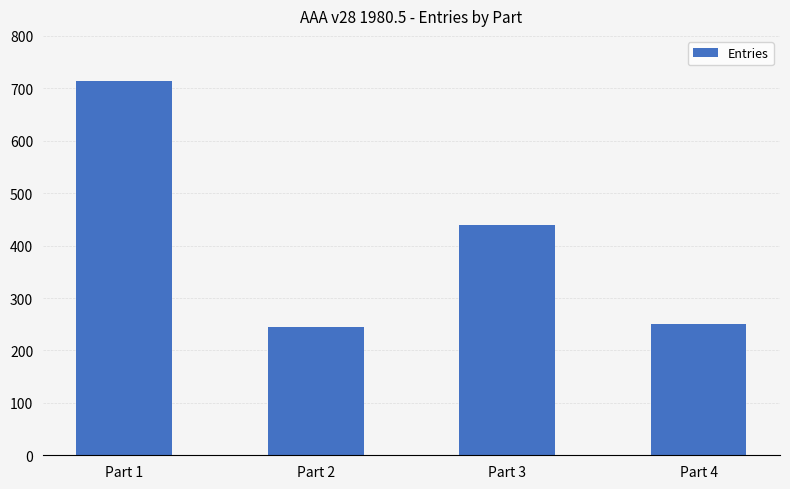

At which label is the value closest to 479?

Part 3